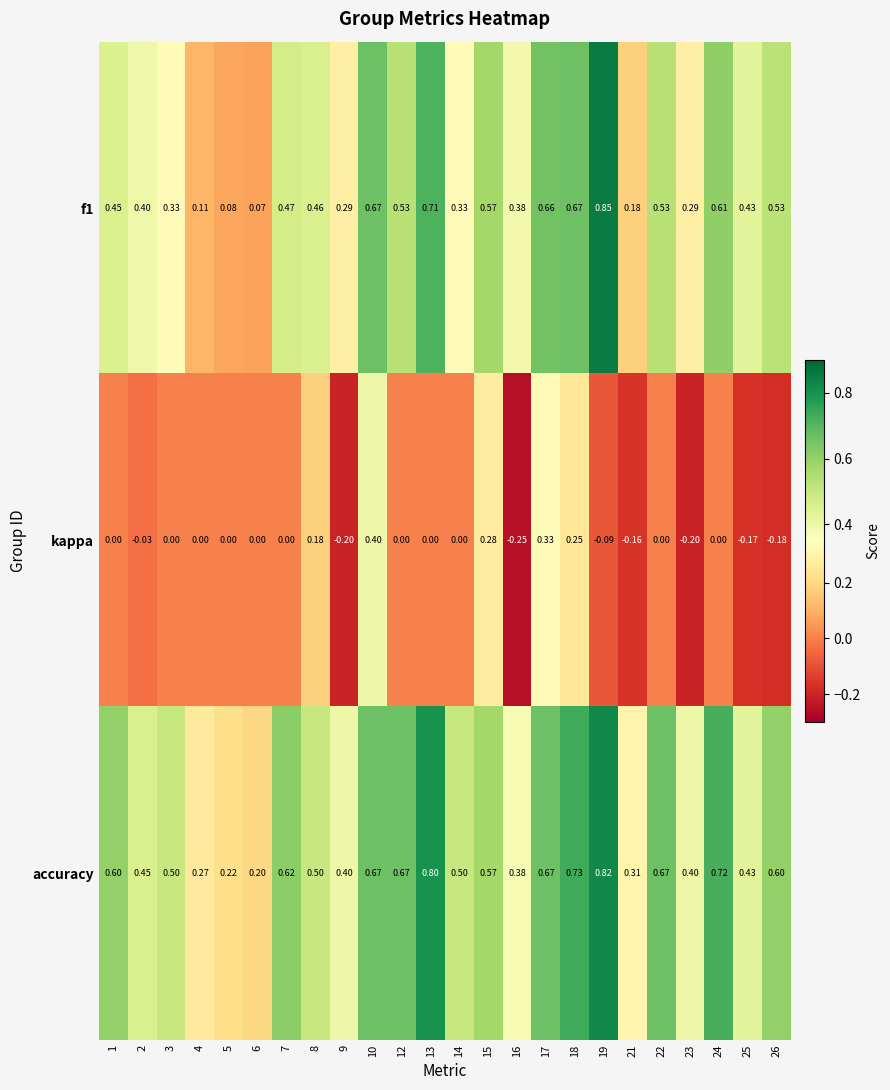

Which series has the largest total across all categories?

accuracy